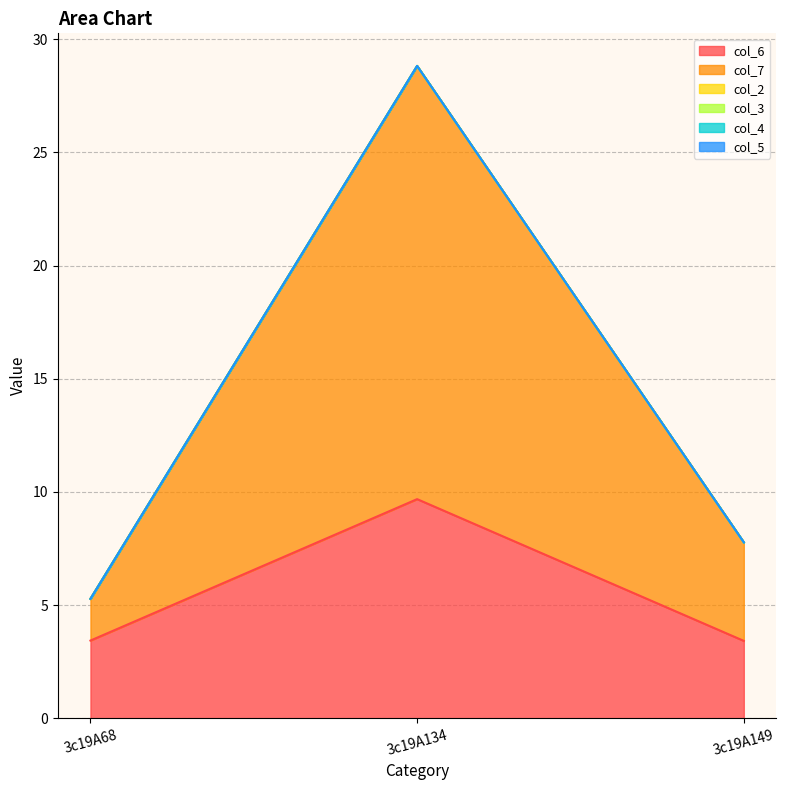

Rank the series by their maximum value, from highest to lowest.

col_7, col_6, col_2, col_3, col_4, col_5